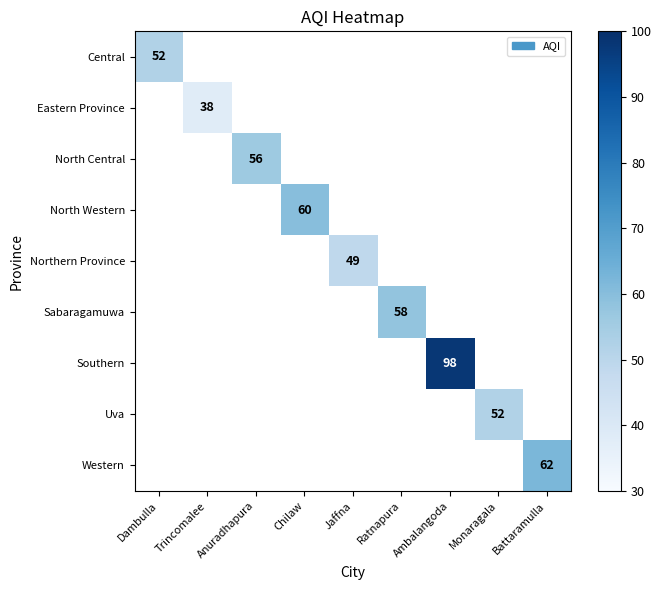

The value of North Central at Anuradhapura is 56. True or false?

True